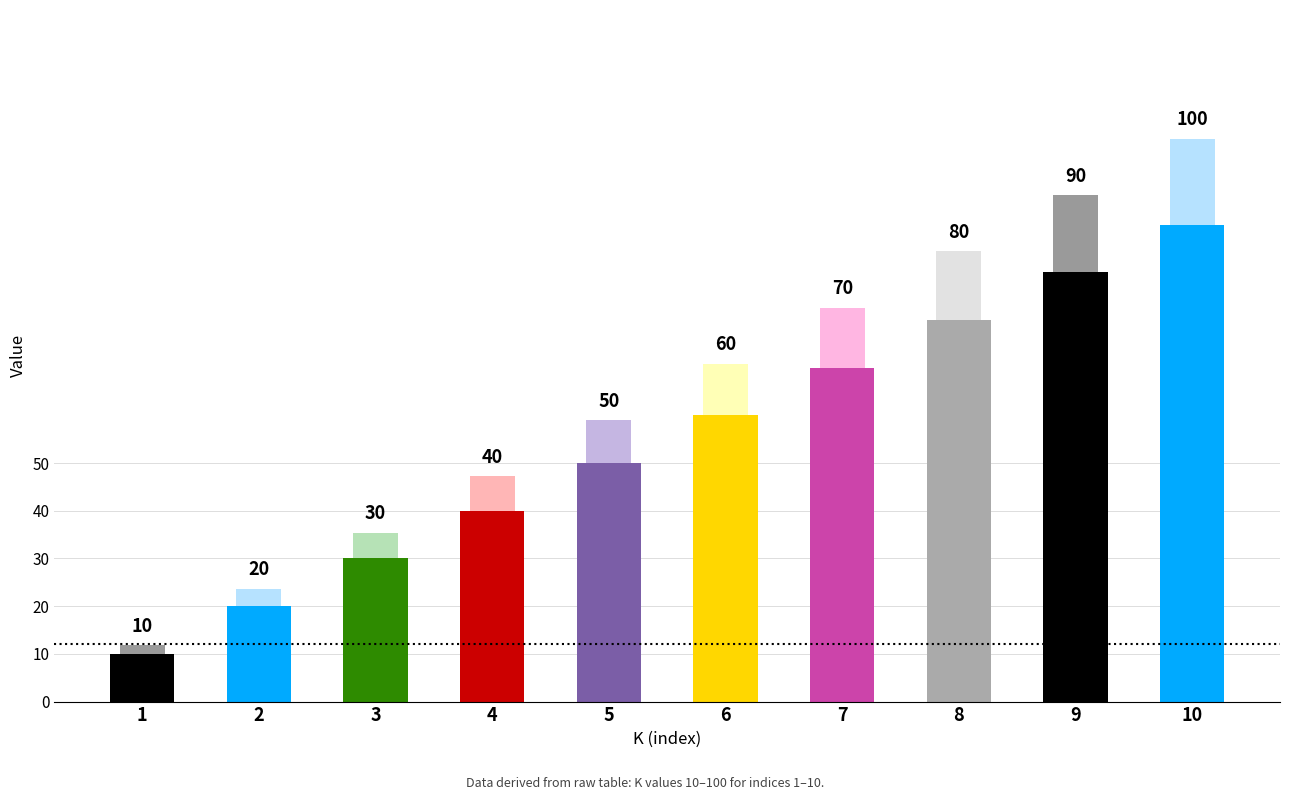

Which label corresponds to the largest value in the chart?

10